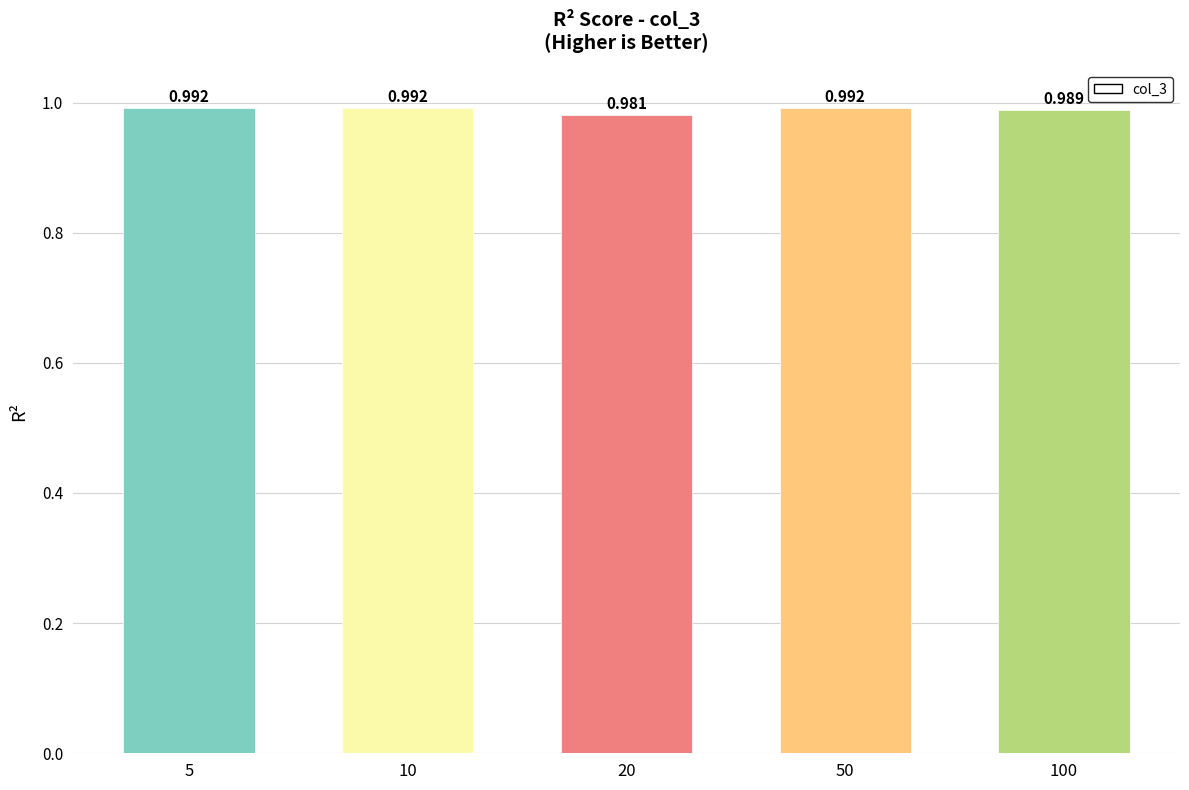

List the labels in order of value, smallest first.

20, 100, 5, 10, 50